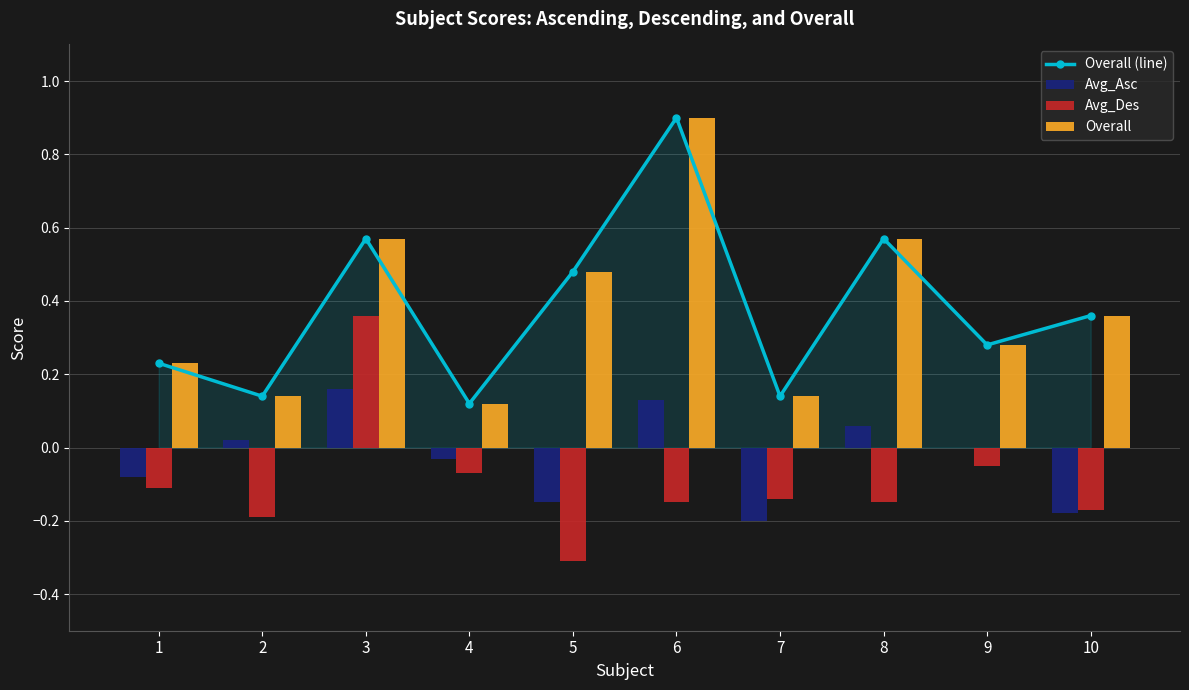

Reading right to left, extract all data points from this chart.

Overall (line): 10=0.4	9=0.3	8=0.6	7=0.1	6=0.9	5=0.5	4=0.1	3=0.6	2=0.1	1=0.2
Avg_Asc: 10=-0.2	9=0.0	8=0.1	7=-0.2	6=0.1	5=-0.1	4=-0.0	3=0.2	2=0.0	1=-0.1
Avg_Des: 10=-0.2	9=-0.1	8=-0.1	7=-0.1	6=-0.1	5=-0.3	4=-0.1	3=0.4	2=-0.2	1=-0.1
Overall: 10=0.4	9=0.3	8=0.6	7=0.1	6=0.9	5=0.5	4=0.1	3=0.6	2=0.1	1=0.2